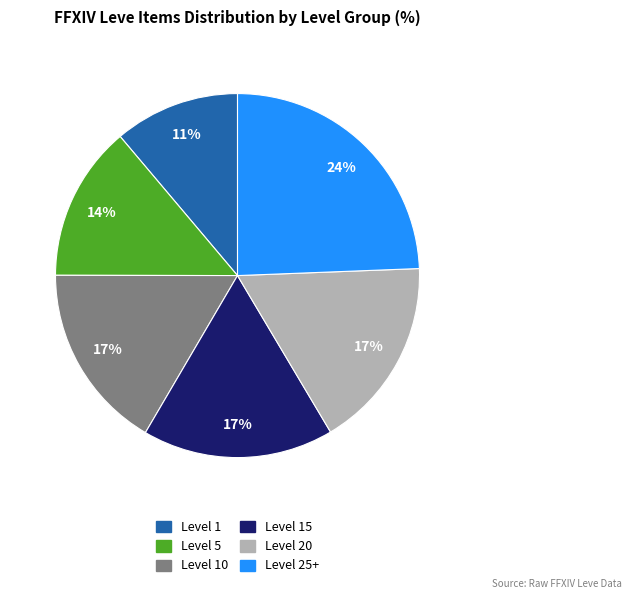

Is there any slice that represents more than half of the pie?

No